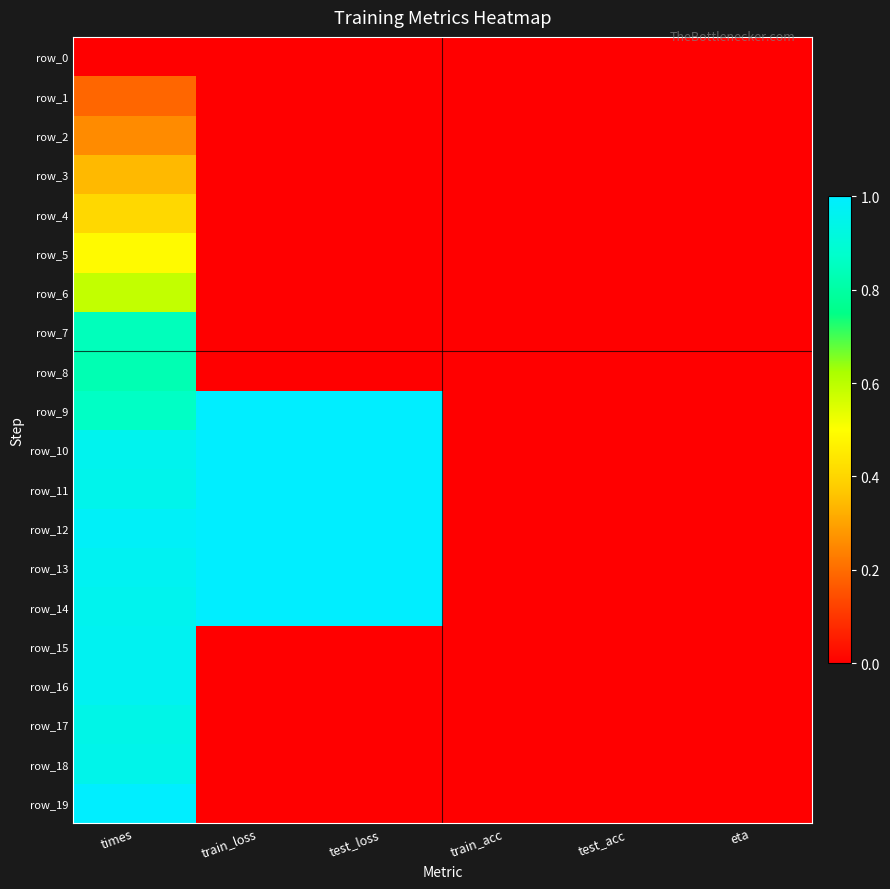

What is the sum of the row_1 values at times and train_acc?

0.2